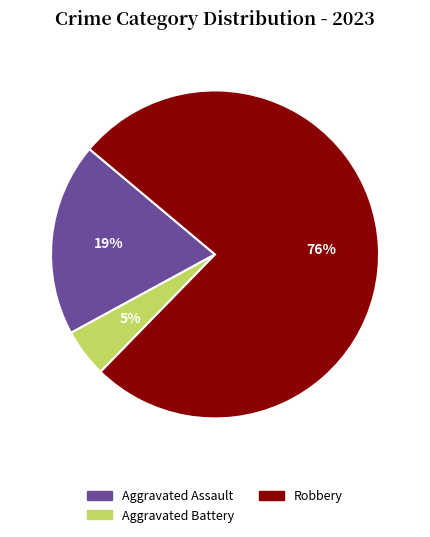

Combined, do Aggravated Battery and Aggravated Assault account for over 50%?

No